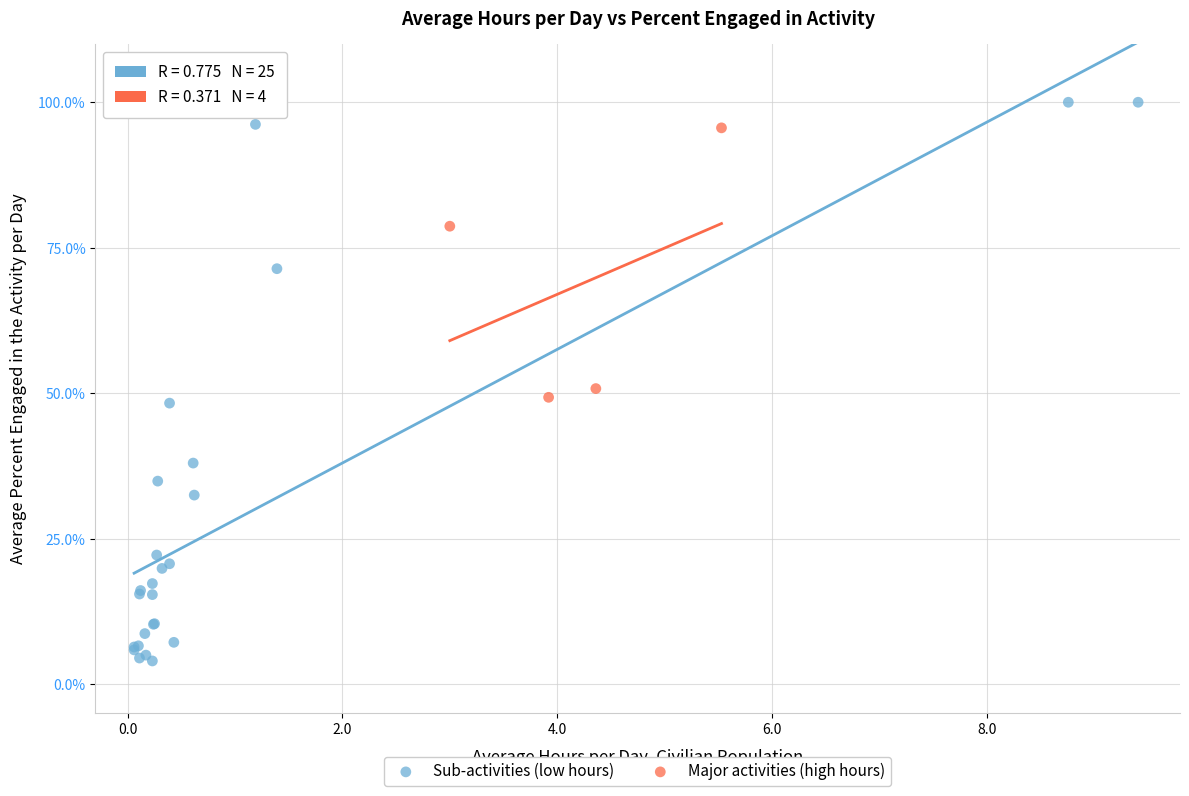

Which series has the widest spread of Y values?

Sub-activities (low hours)